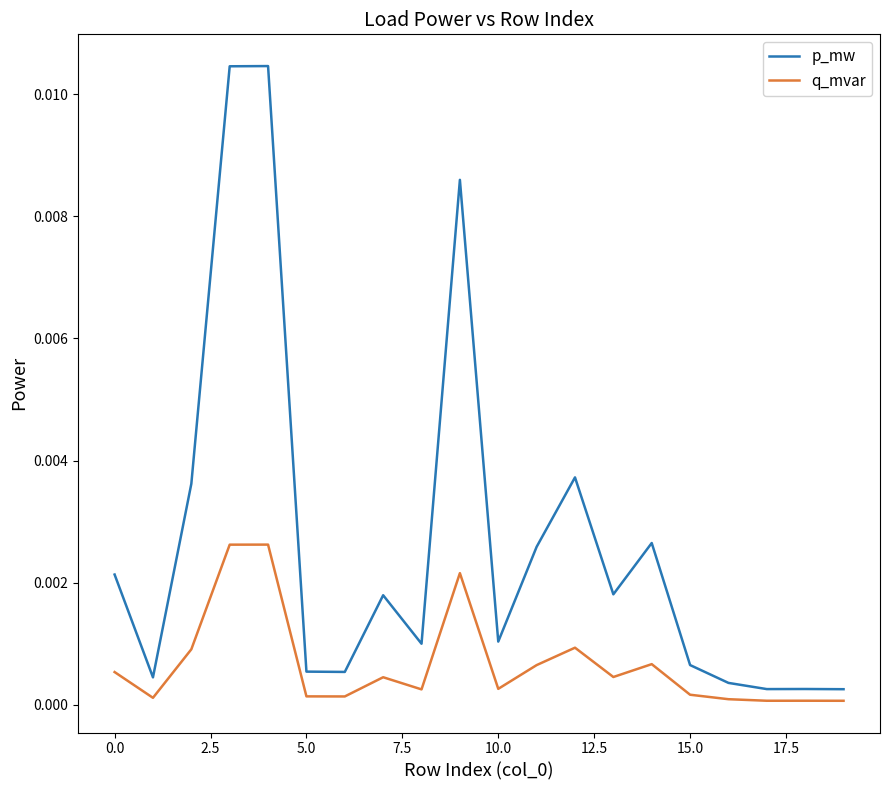

Rank the series by their maximum value, from lowest to highest.

q_mvar, p_mw